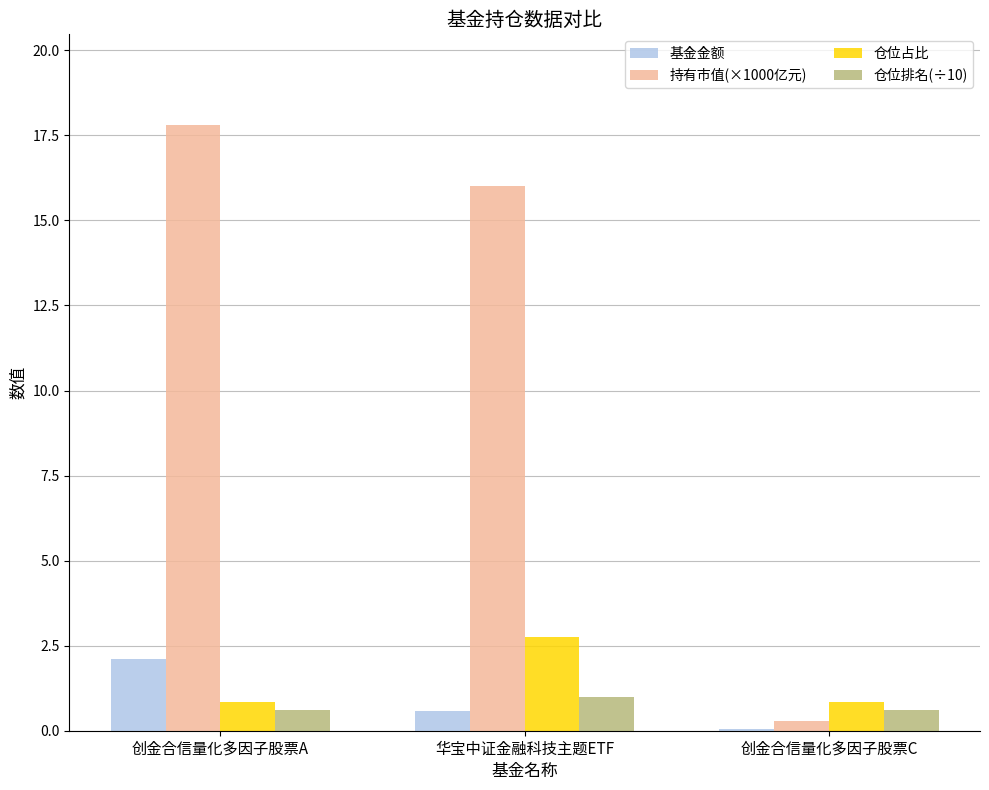

What are all the series names shown in the legend?

基金金额, 持有市值(×1000亿元), 仓位占比, 仓位排名(÷10)